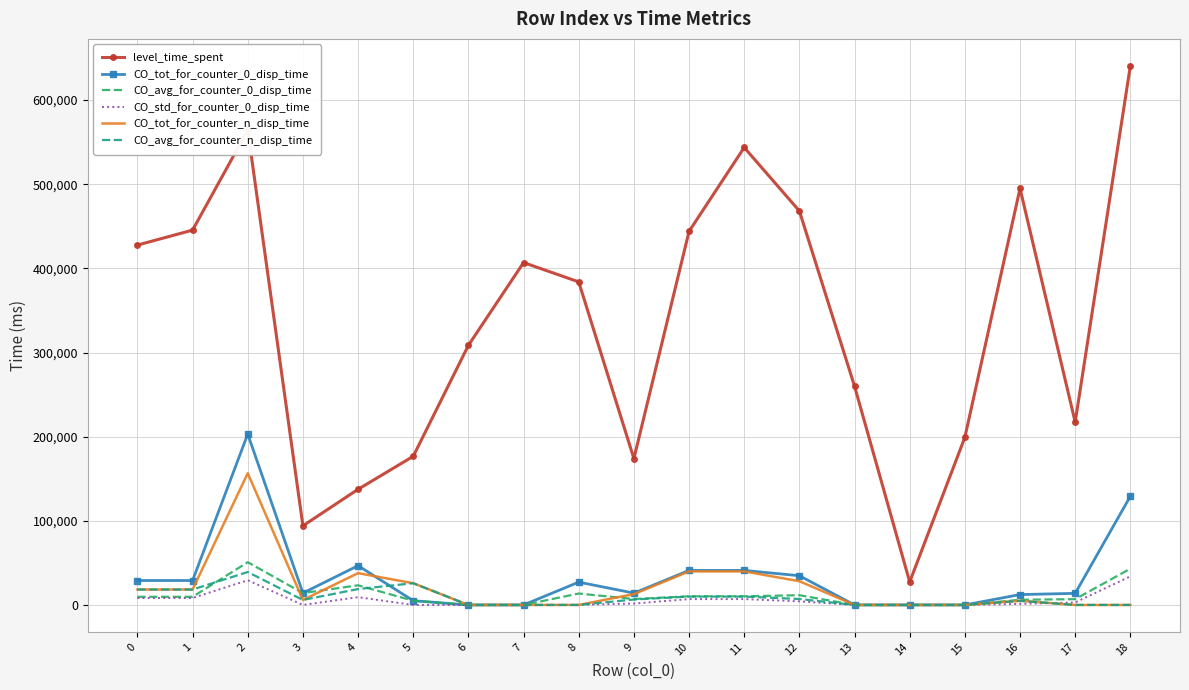

What is the average value of the CO_tot_for_counter_0_disp_time series?

33700.0